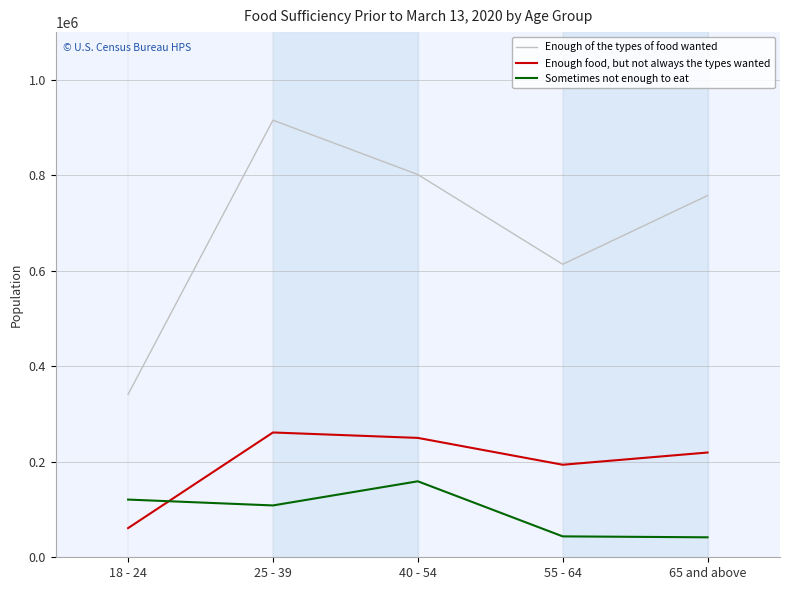

How many intersections are there between Sometimes not enough to eat and Enough food, but not always the types wanted?

1